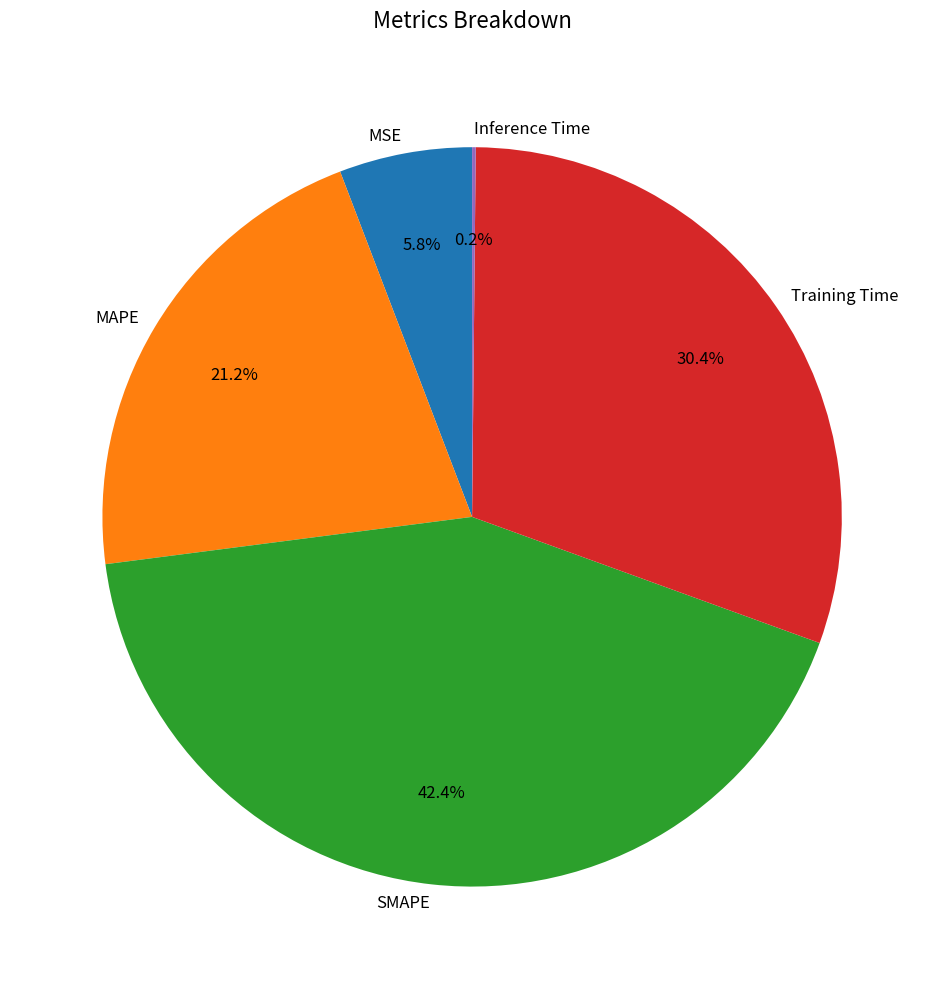

Is there a majority slice in this chart?

No